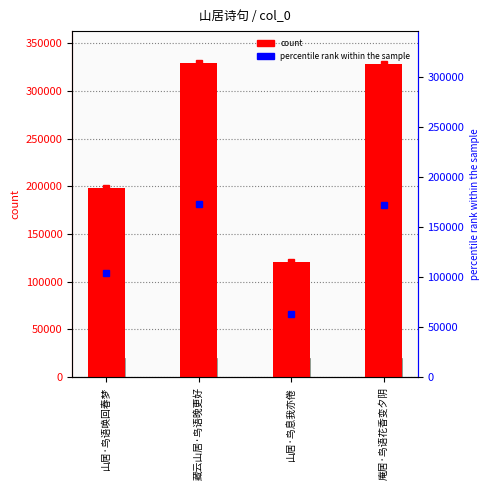

What is the greatest value displayed?

329931